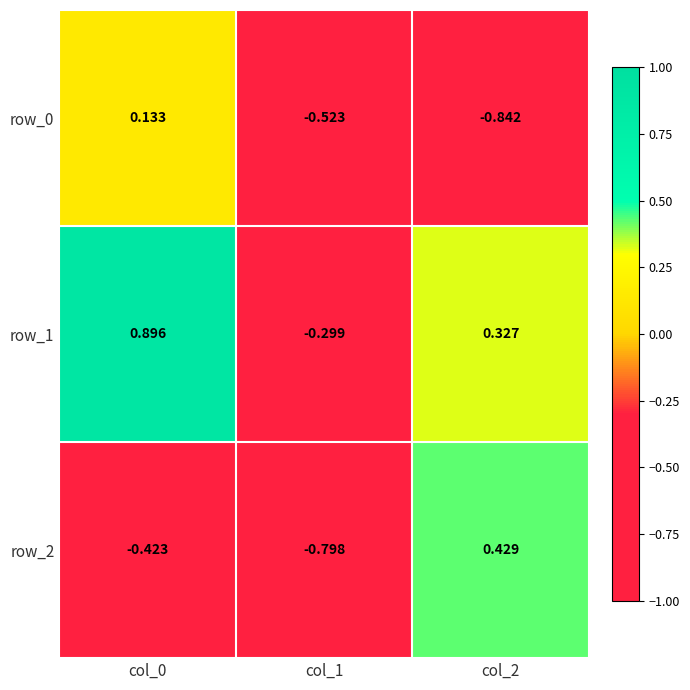

What is the minimum value for row_2?

-0.8